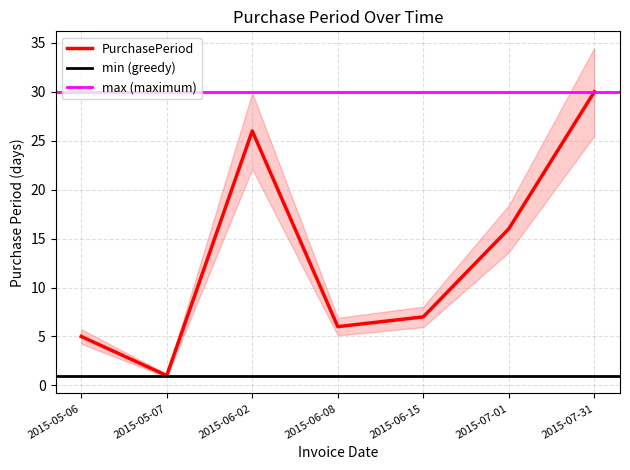

Which label corresponds to the smallest value in the chart?

2015-05-07